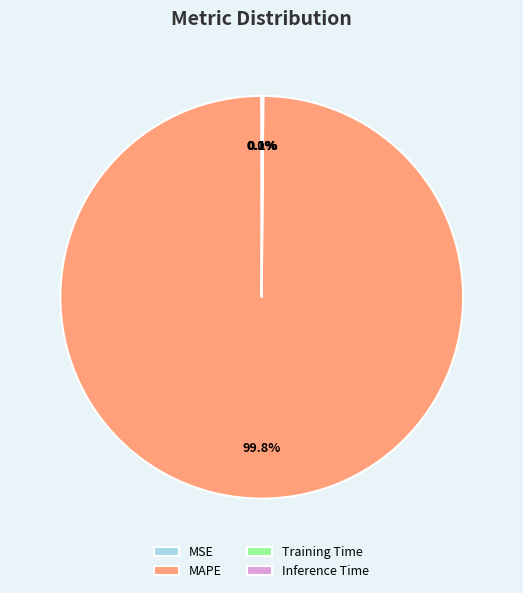

What is the largest slice in the pie chart?

MAPE